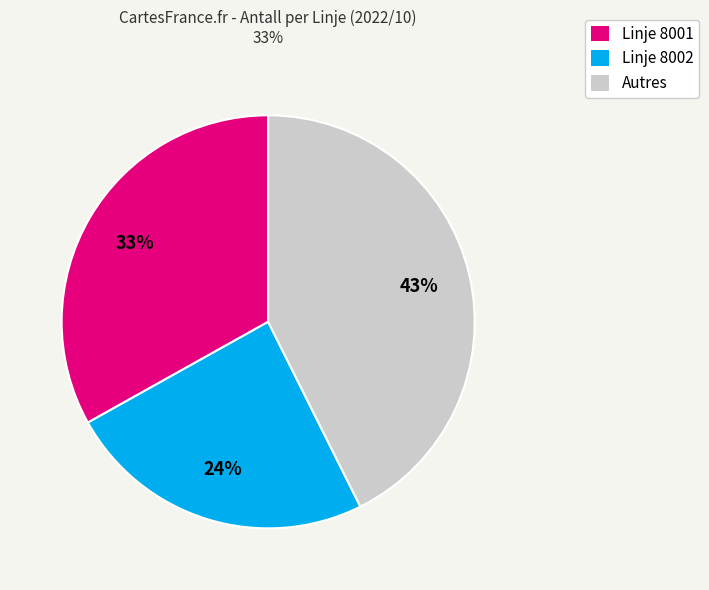

Does any single category account for the majority?

No